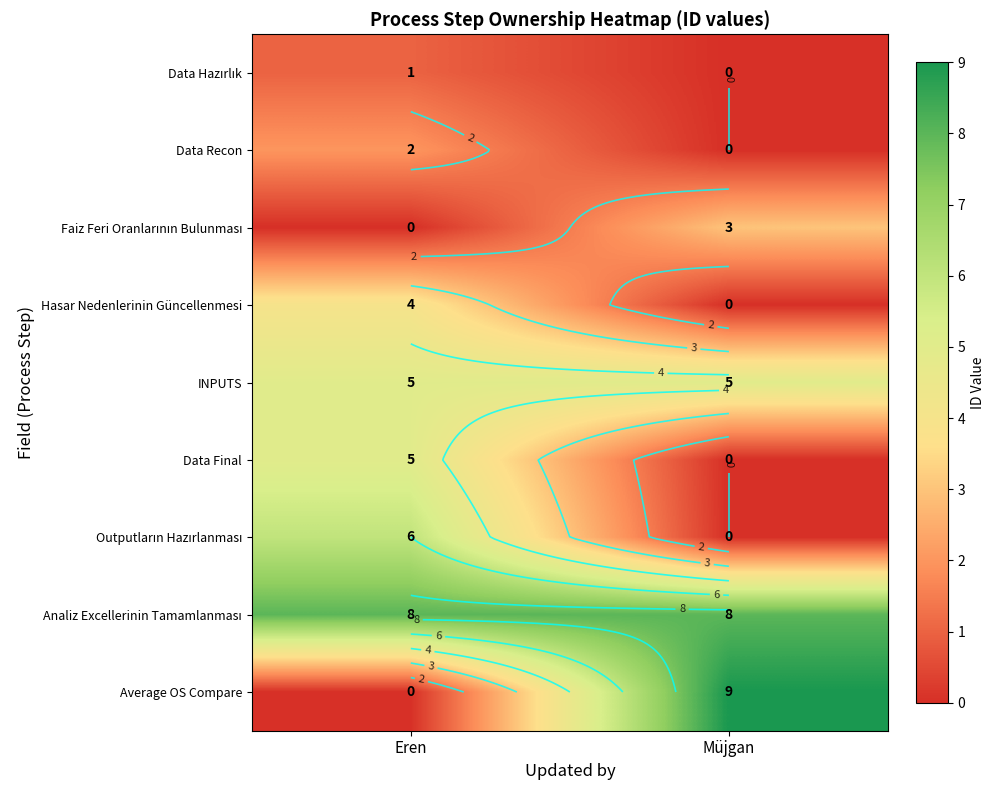

How many series are shown in this chart?

9